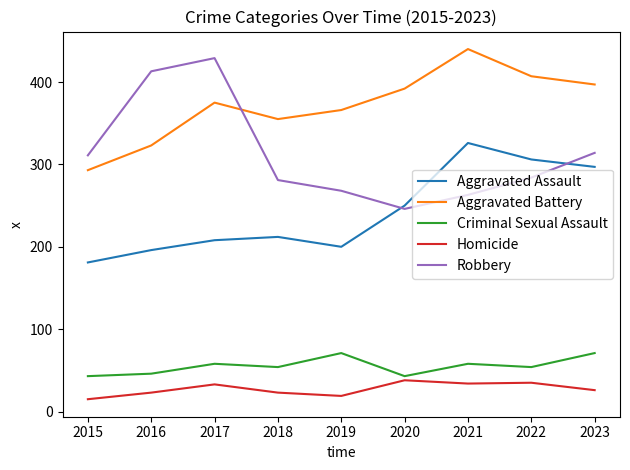

True or false: Aggravated Assault and Homicide intersect in this chart.

False